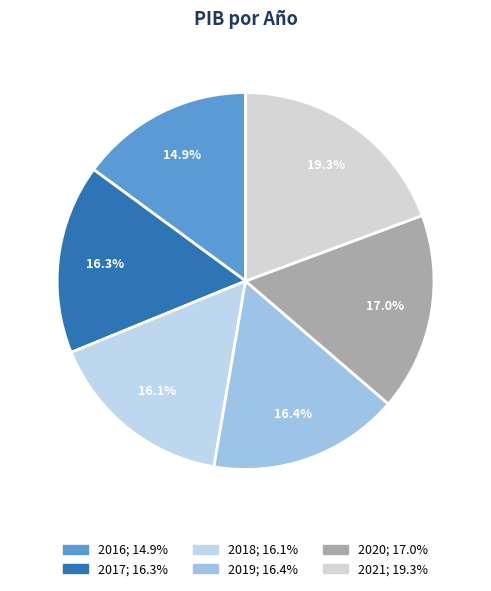

The 2021 slice represents 6% of the pie. True or false?

False